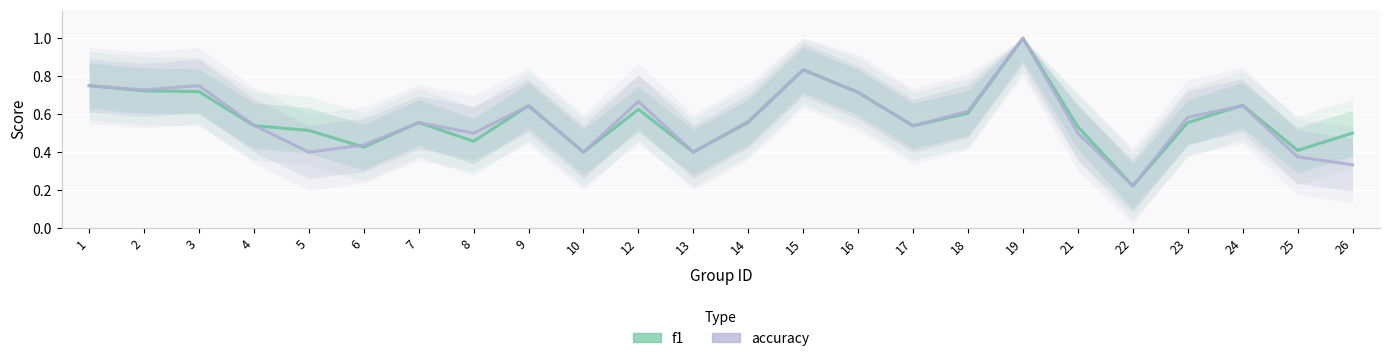

Reading left to right, extract all data points from this chart.

f1: 1=0.8	2=0.7	3=0.7	4=0.5	5=0.5	6=0.4	7=0.6	8=0.5	9=0.6	10=0.4	12=0.6	13=0.4	14=0.6	15=0.8	16=0.7	17=0.5	18=0.6	19=1.0	21=0.5	22=0.2	23=0.6	24=0.6	25=0.4	26=0.5
accuracy: 1=0.8	2=0.7	3=0.8	4=0.5	5=0.4	6=0.4	7=0.6	8=0.5	9=0.6	10=0.4	12=0.7	13=0.4	14=0.6	15=0.8	16=0.7	17=0.5	18=0.6	19=1.0	21=0.5	22=0.2	23=0.6	24=0.6	25=0.4	26=0.3